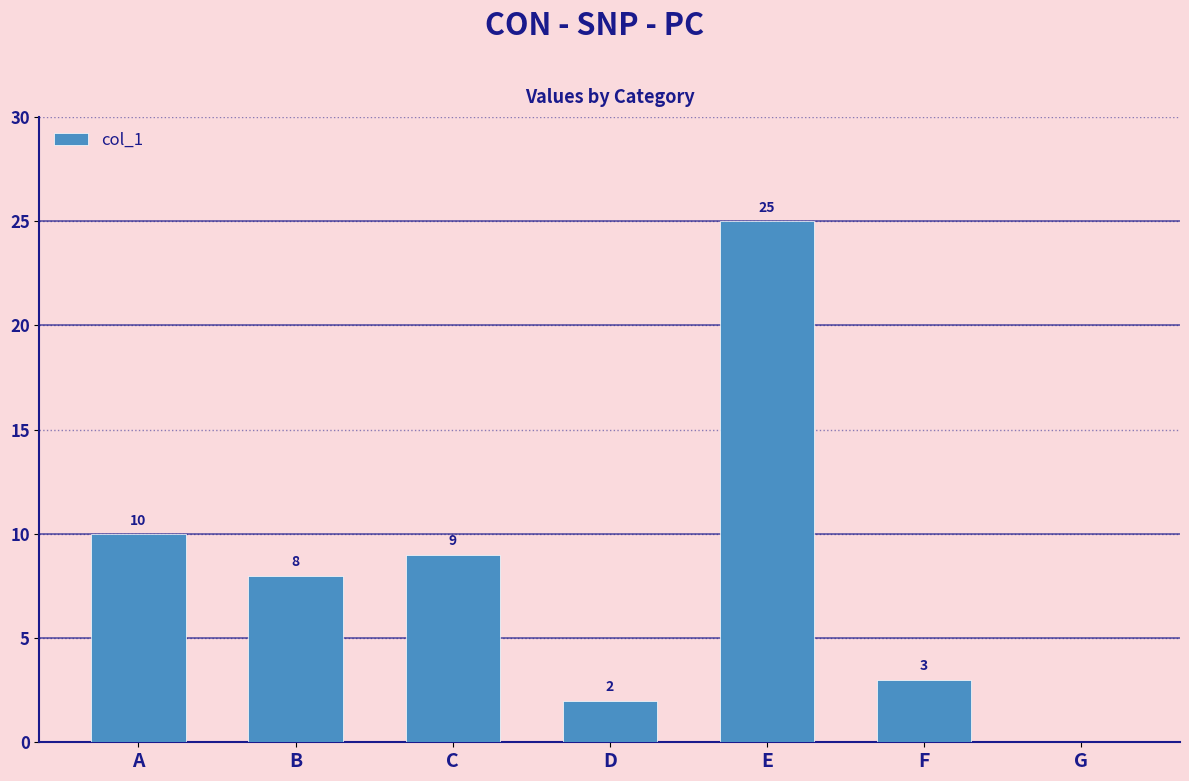

What is the change in value from C to E?

+16